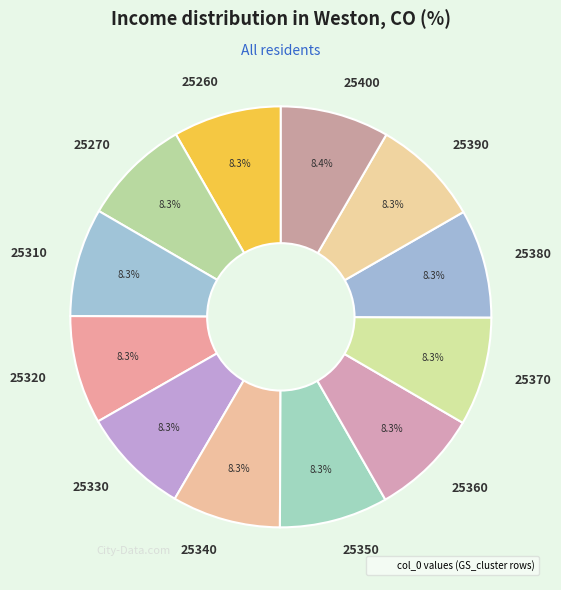

Is it true that 25310 is 1% of the pie?

False